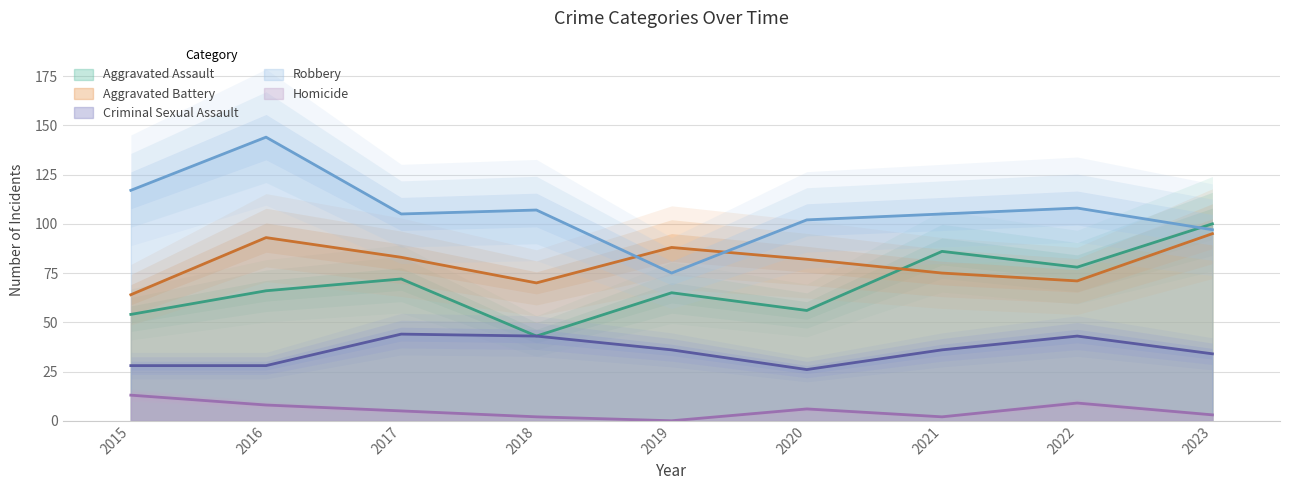

List the labels in order of Criminal Sexual Assault value, smallest first.

2020, 2015, 2016, 2023, 2019, 2021, 2018, 2022, 2017